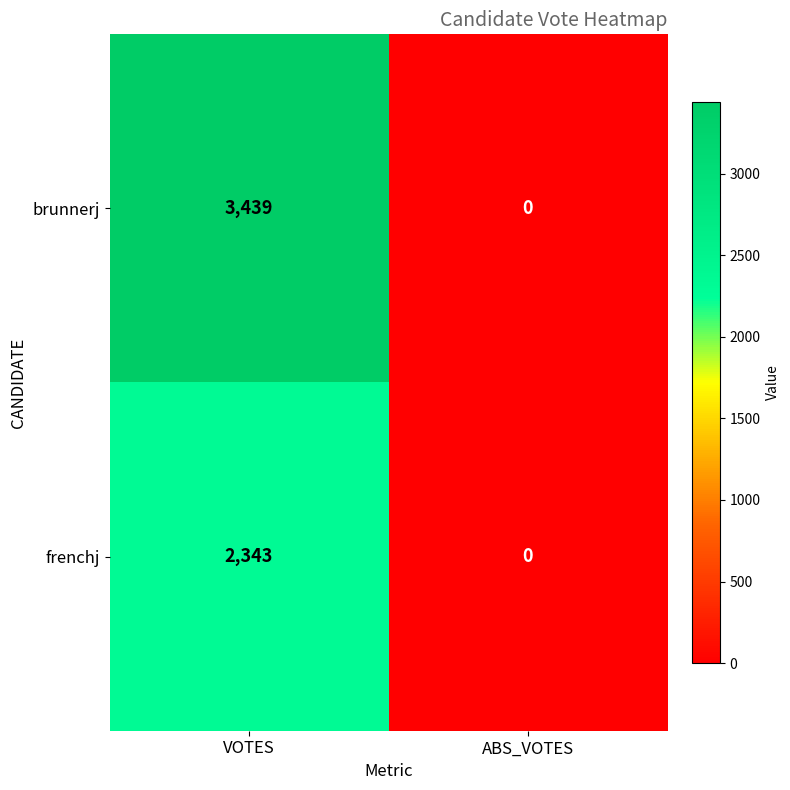

At which label is frenchj closest to 1171?

ABS_VOTES